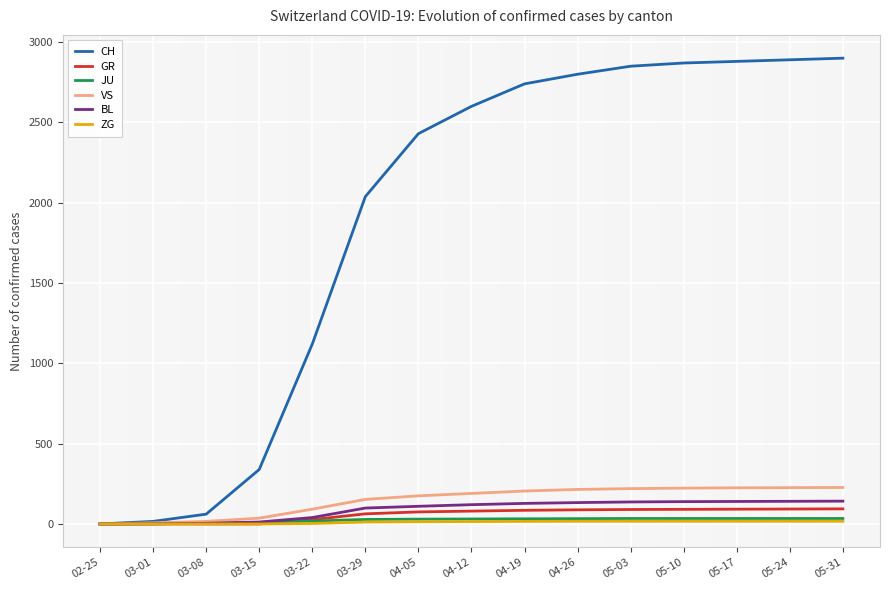

What is the spread (max minus min) of values at 03-22?

1117